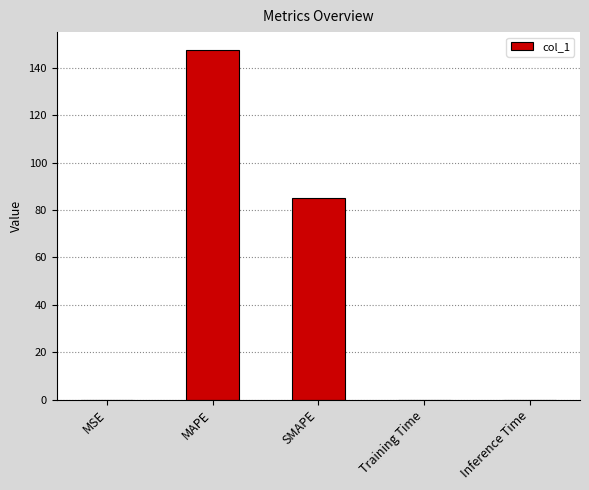

Does the chart contain stacked bars?

No